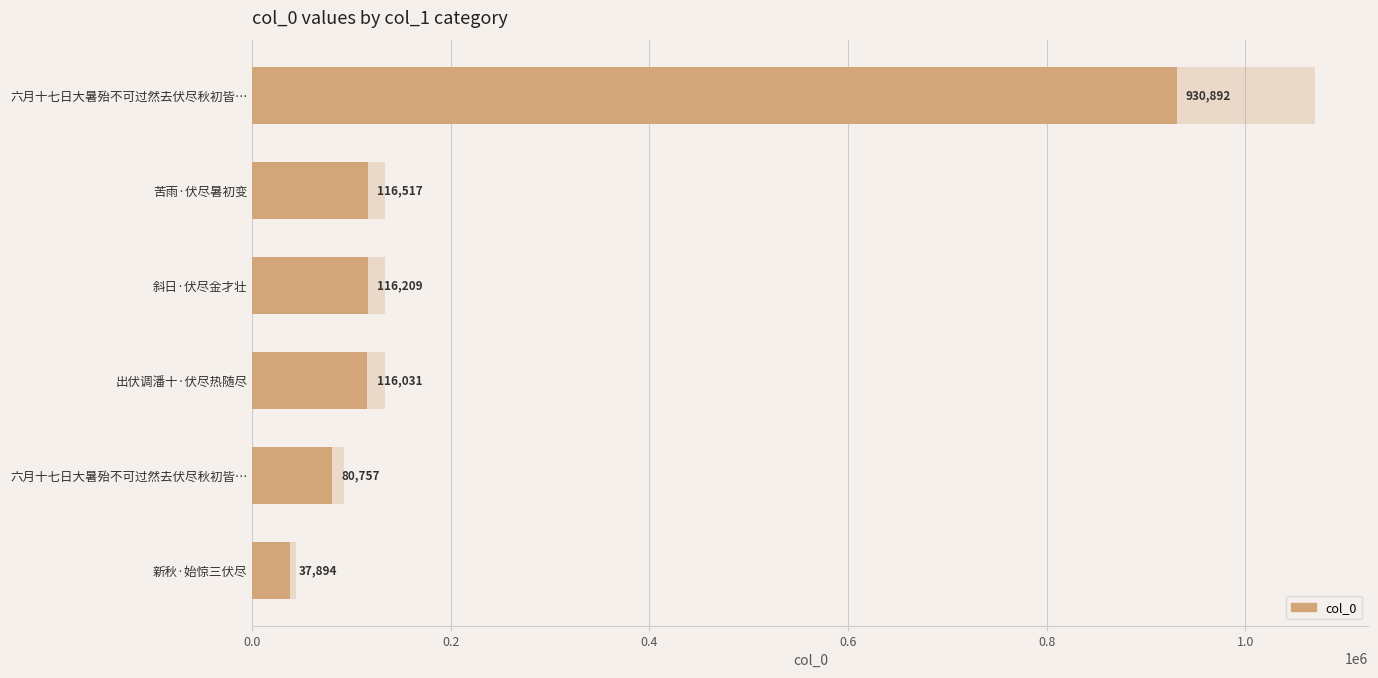

What is the maximum value shown in the chart?

930892